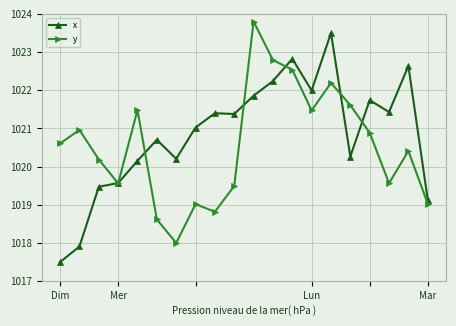

What is the difference between the second highest and second lowest values in the x series?

4.9